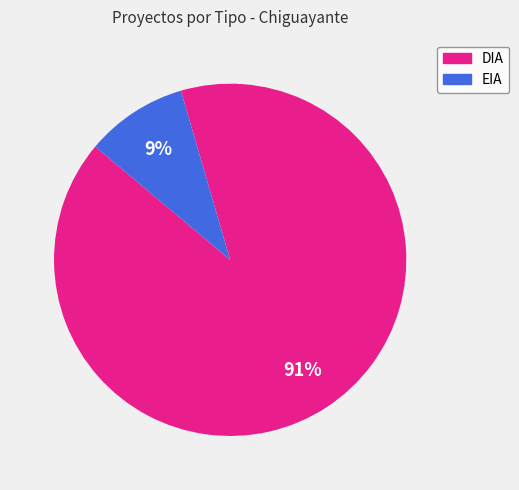

Which slice is the largest?

DIA